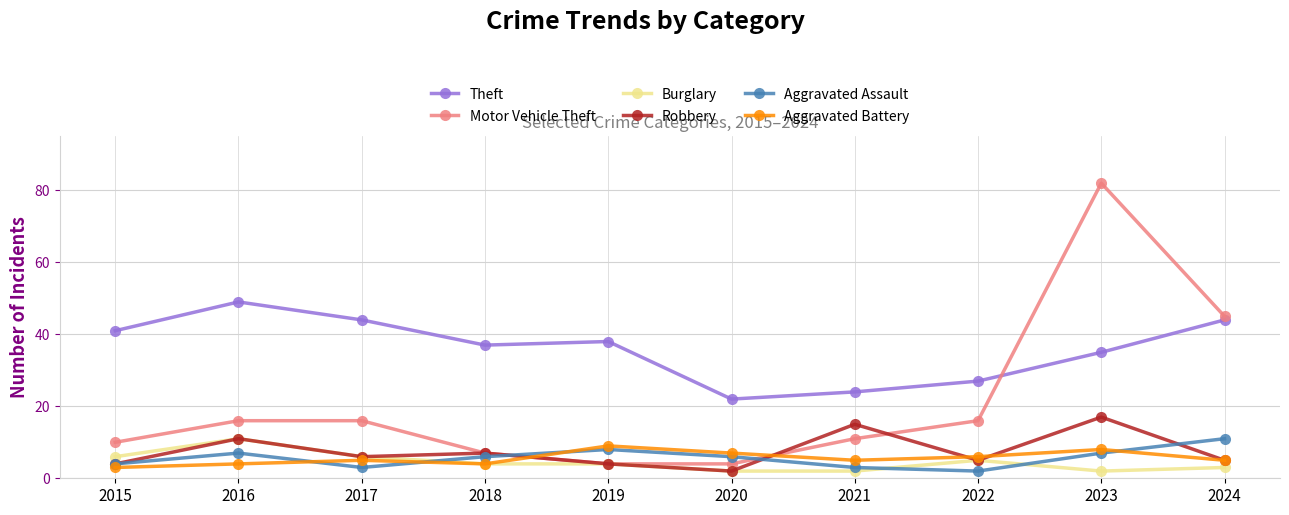

Where does the Burglary series first go above 4?

2015